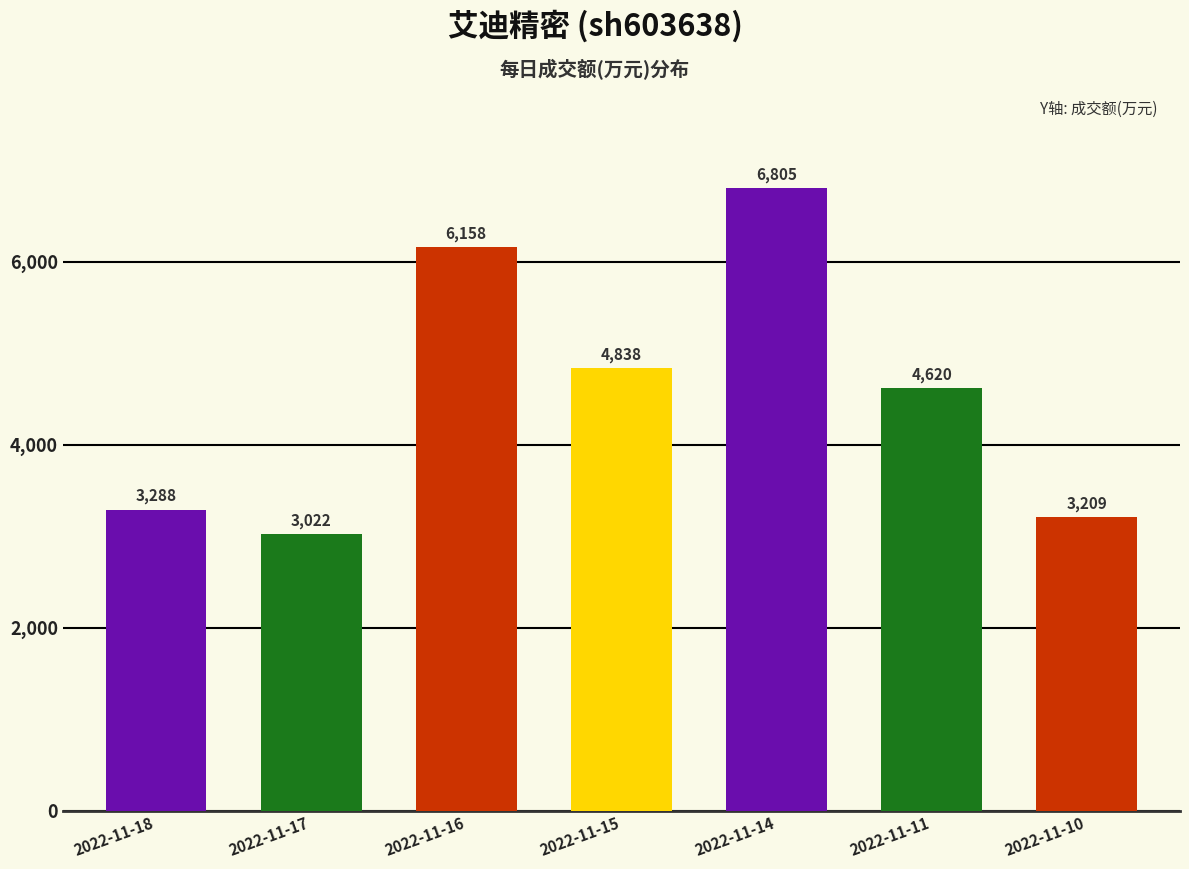

The chart shows a value of 4838 at 2022-11-15. True or false?

True